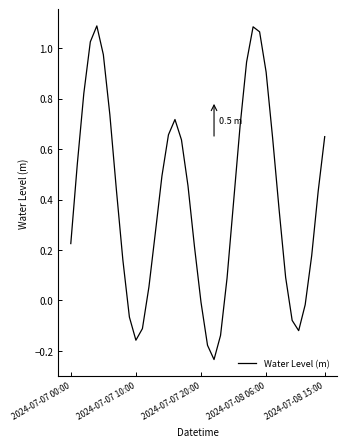

Is this an area chart (filled region under the line)?

No